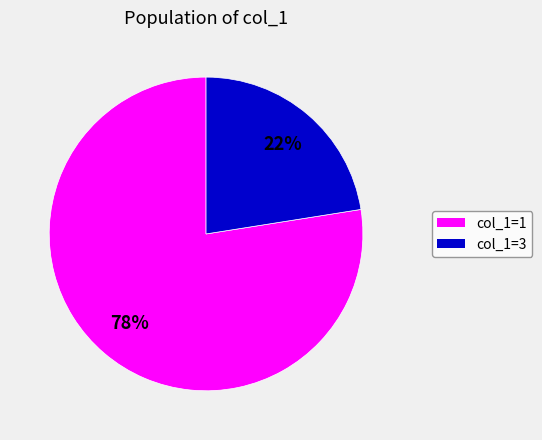

Is there any slice that represents more than half of the pie?

Yes